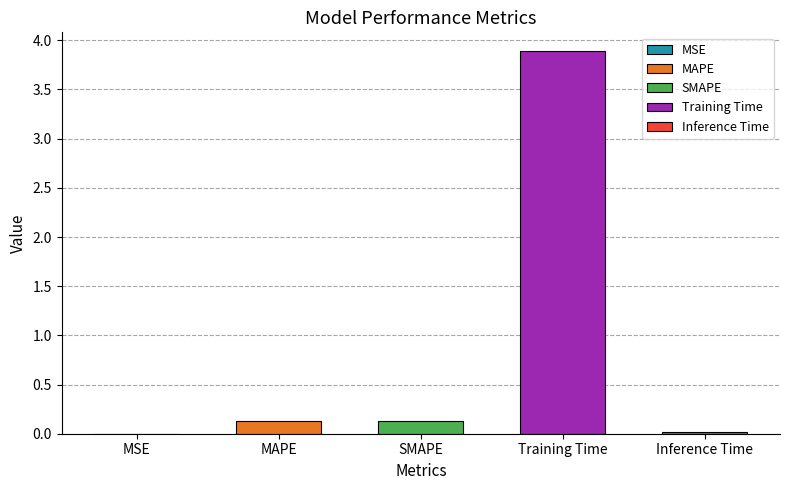

List the labels in order of value, smallest first.

MSE, Inference Time, SMAPE, MAPE, Training Time